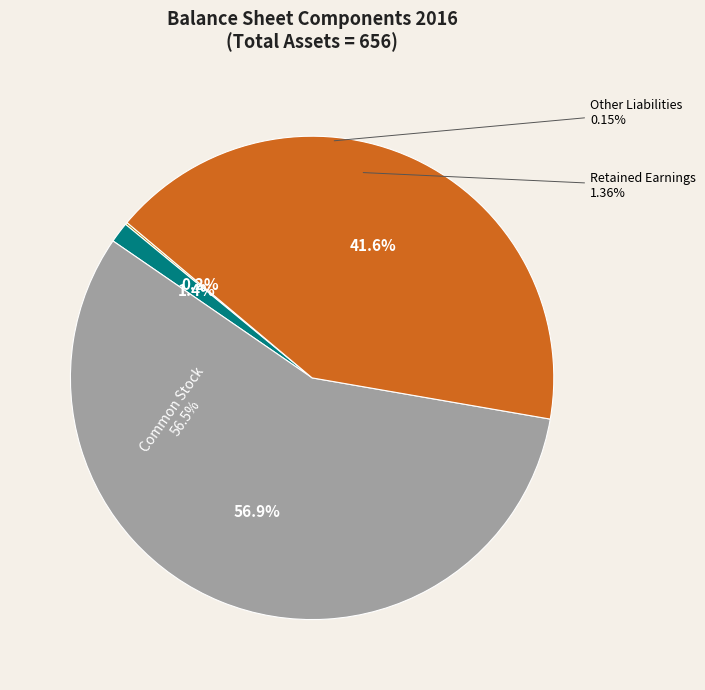

Does Other Liabilities represent more than half of the total?

No